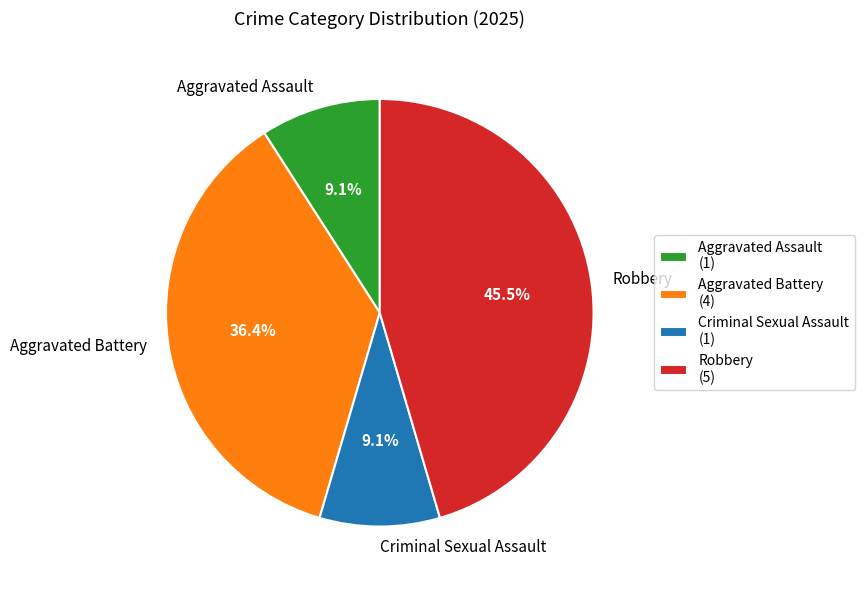

Approximately how many times larger is the value at Criminal Sexual Assault compared to Aggravated Assault?

1.0